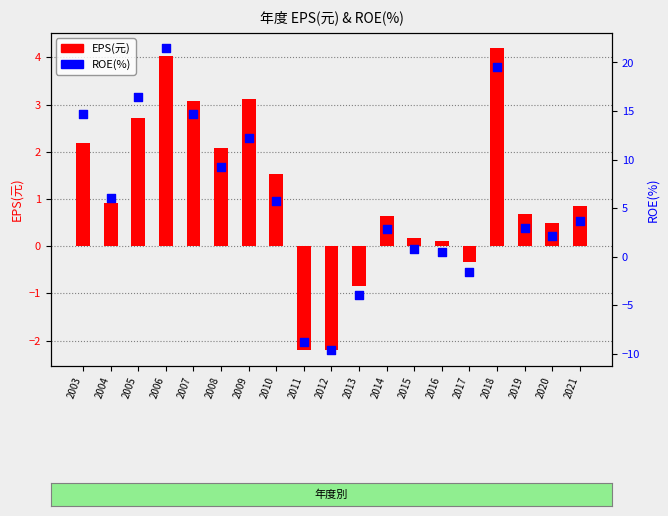

At which category is the sum across all series the highest?

2006